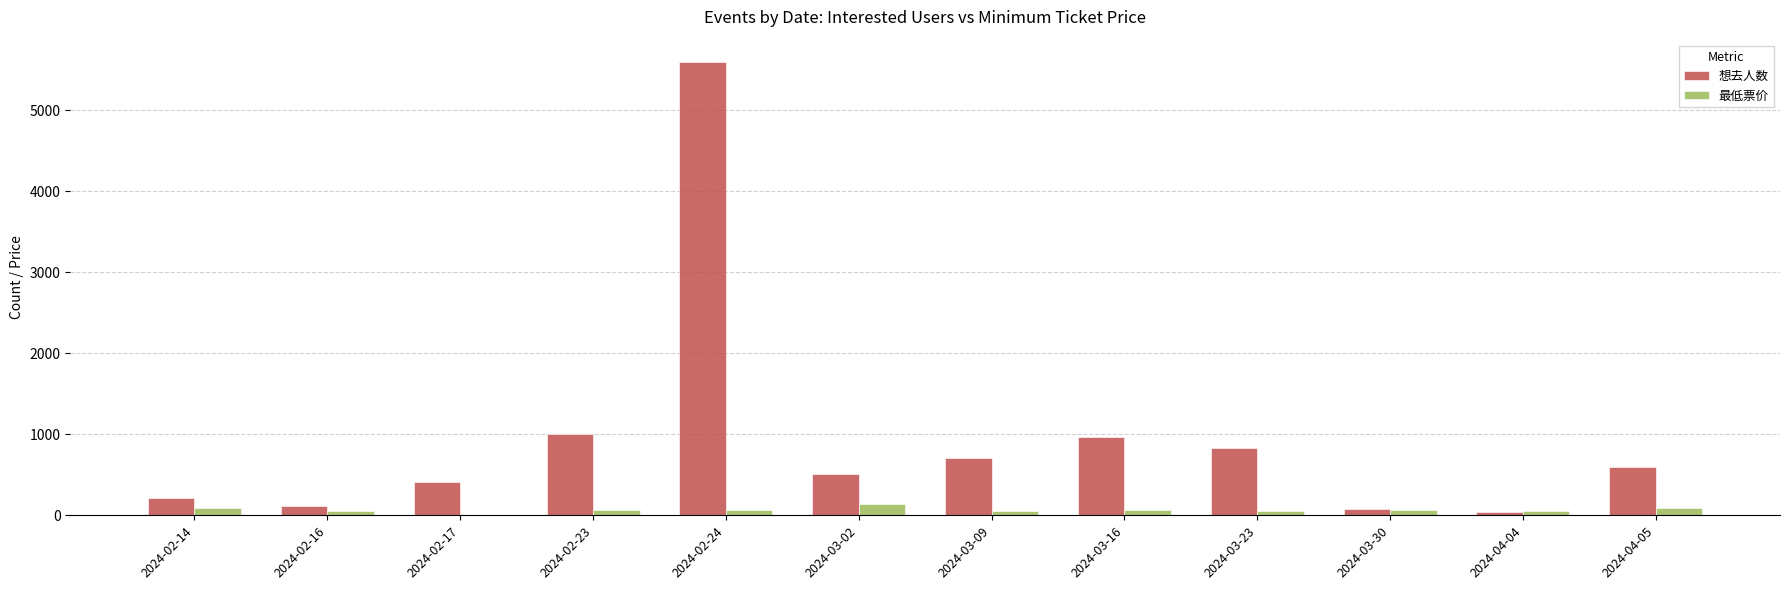

The value of 想去人数 at 2024-04-05 is 903.9. True or false?

False